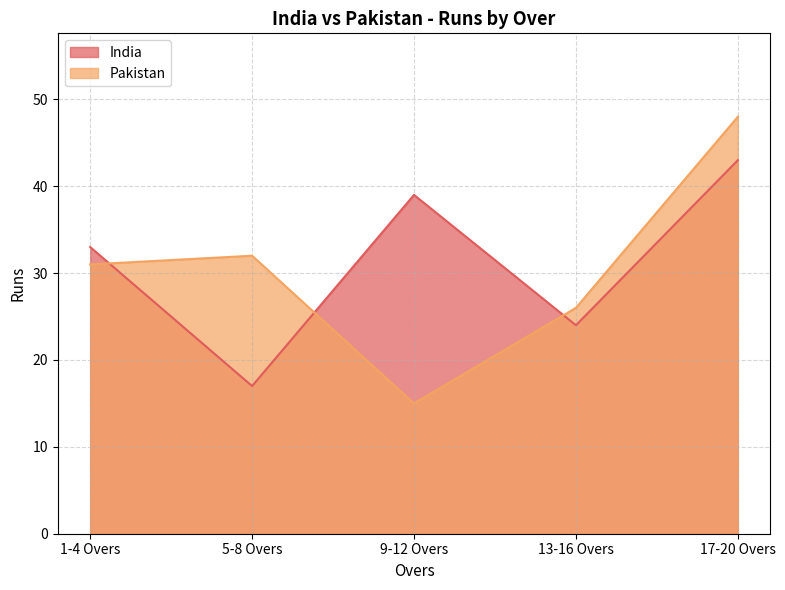

What is the label of the 1st point from the right?

17-20 Overs